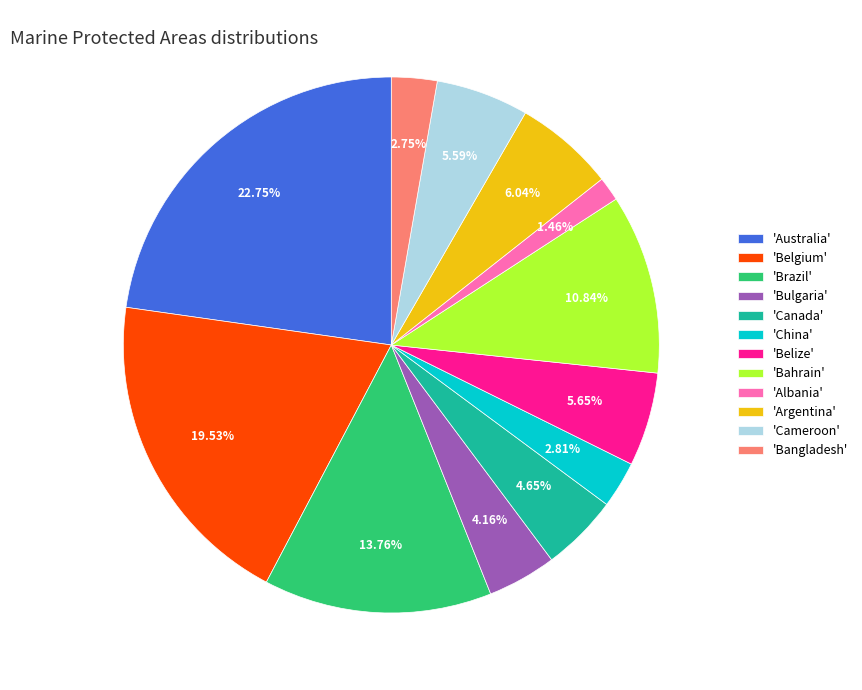

Approximately how many times larger is the value at 'Albania' compared to 'Belize'?

0.3